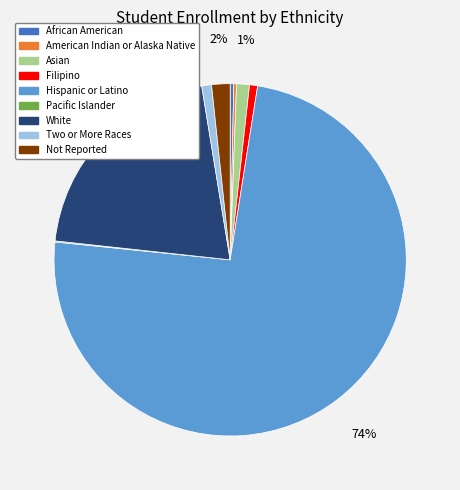

Between Hispanic or Latino and African American, which is larger?

Hispanic or Latino